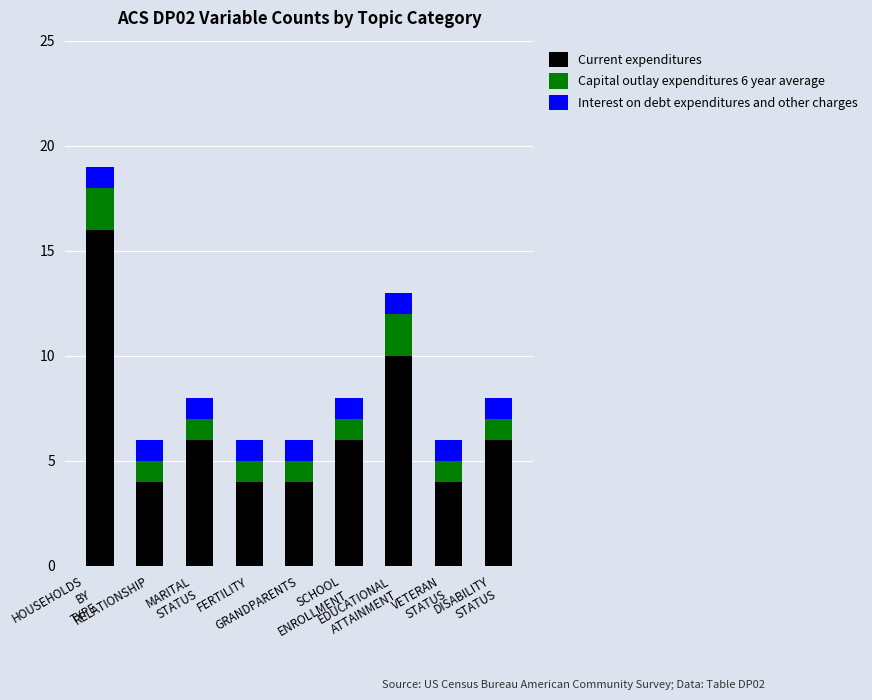

Count the number of categories in the chart.

9